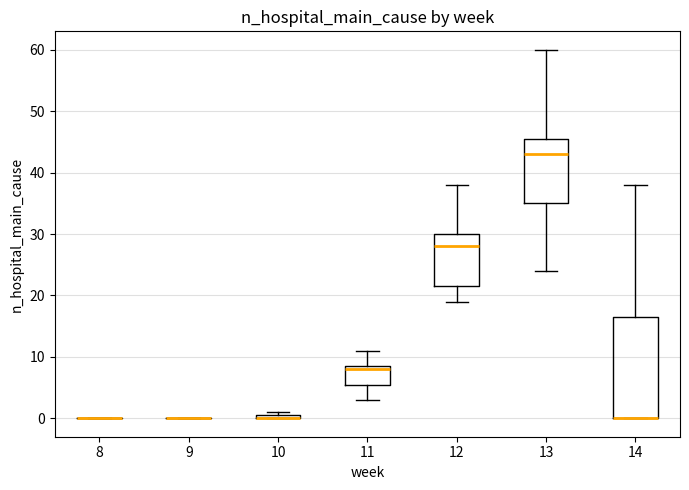

Which box is the tallest, from its lower edge to its upper edge?

14